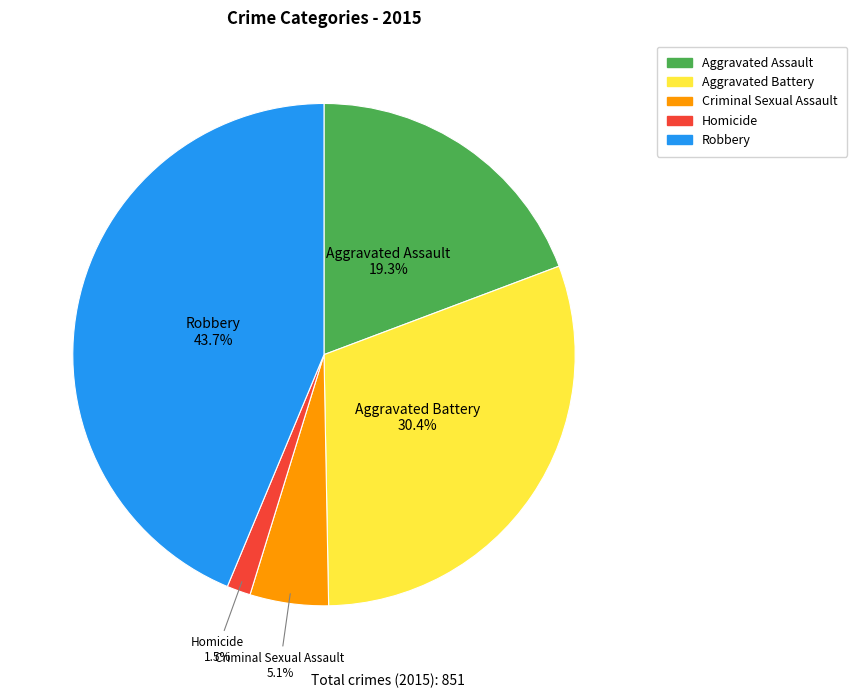

Between Homicide and Aggravated Battery, which is larger?

Aggravated Battery